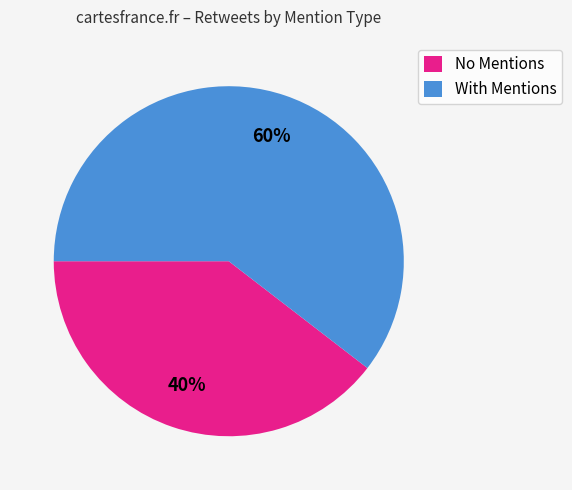

To the nearest percent, what is the average slice percentage?

50%